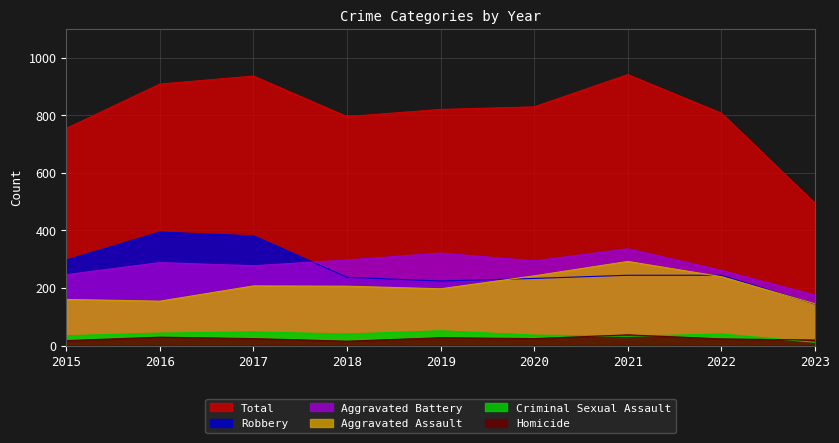

Where is the first local maximum for Aggravated Battery?

2016